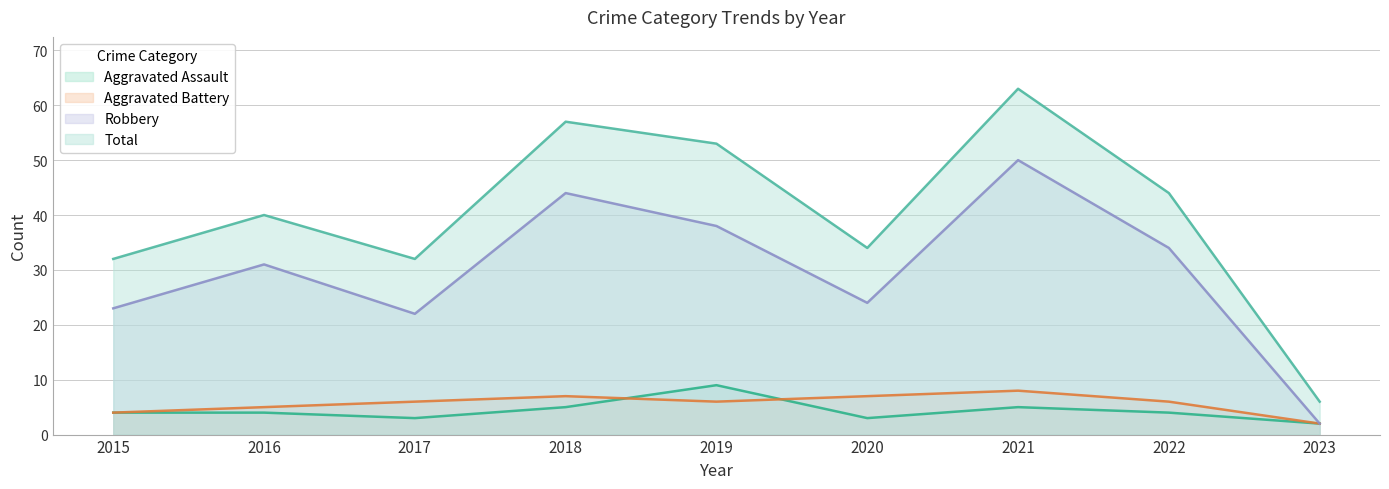

Reading left to right, transcribe all the data shown in this chart.

Aggravated Assault: 2015=4	2016=4	2017=3	2018=5	2019=9	2020=3	2021=5	2022=4	2023=2
Aggravated Battery: 2015=4	2016=5	2017=6	2018=7	2019=6	2020=7	2021=8	2022=6	2023=2
Robbery: 2015=23	2016=31	2017=22	2018=44	2019=38	2020=24	2021=50	2022=34	2023=2
Total: 2015=32	2016=40	2017=32	2018=57	2019=53	2020=34	2021=63	2022=44	2023=6